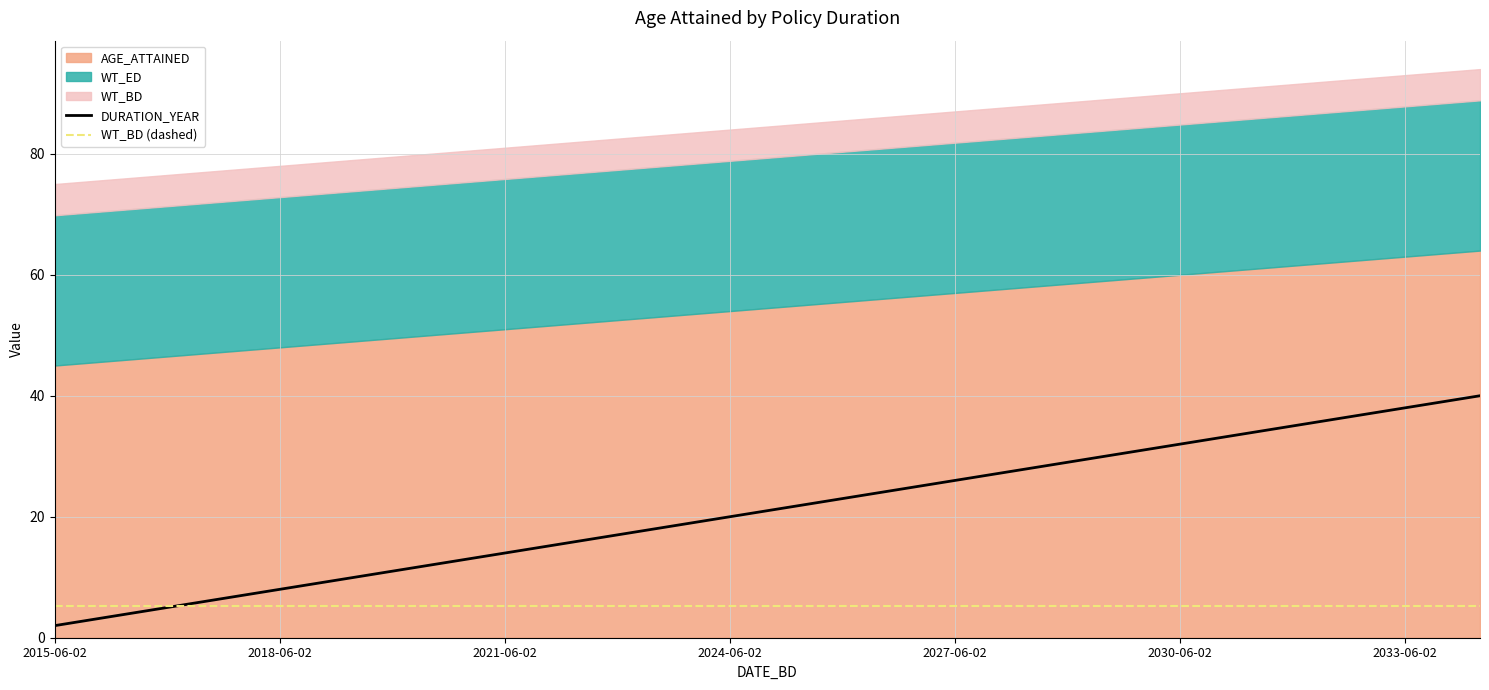

Which category has the lowest value in the DURATION_YEAR series?

2015-06-02